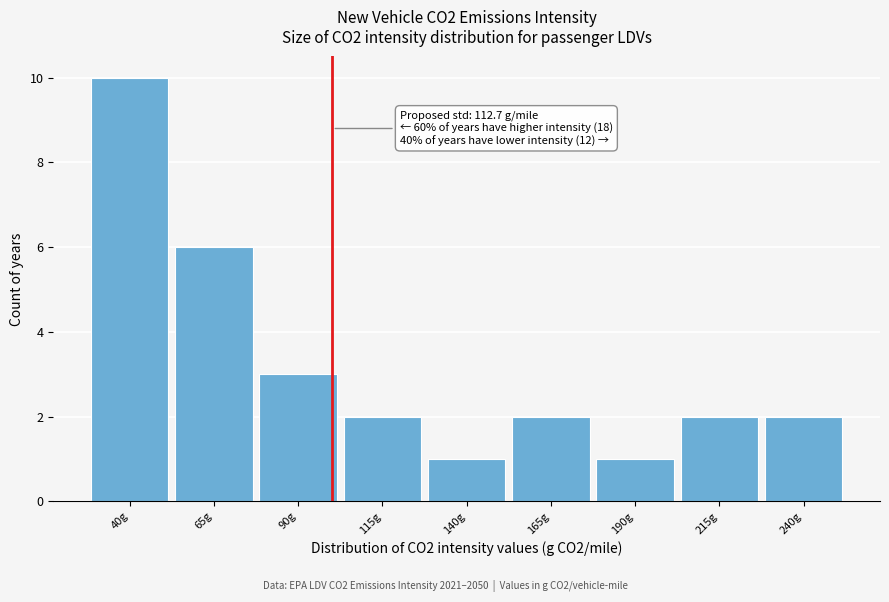

Reading right to left, transcribe all the data shown in this chart.

240g=2	215g=2	190g=1	165g=2	140g=1	115g=2	90g=3	65g=6	40g=10